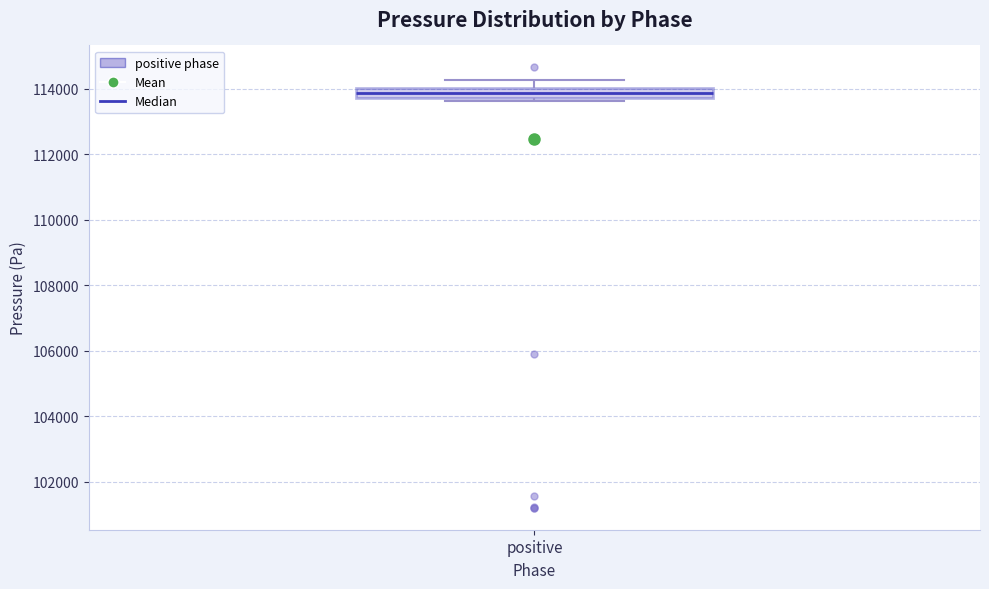

Read this box plot against the y-axis: the position of the median line, the range covered by the box, and the ends of both whiskers. The values are not printed on the chart, so give them approximately, as read against the axis.

median 113800 (inside the box), box 113800 to 114000, whiskers 113600 to 114200